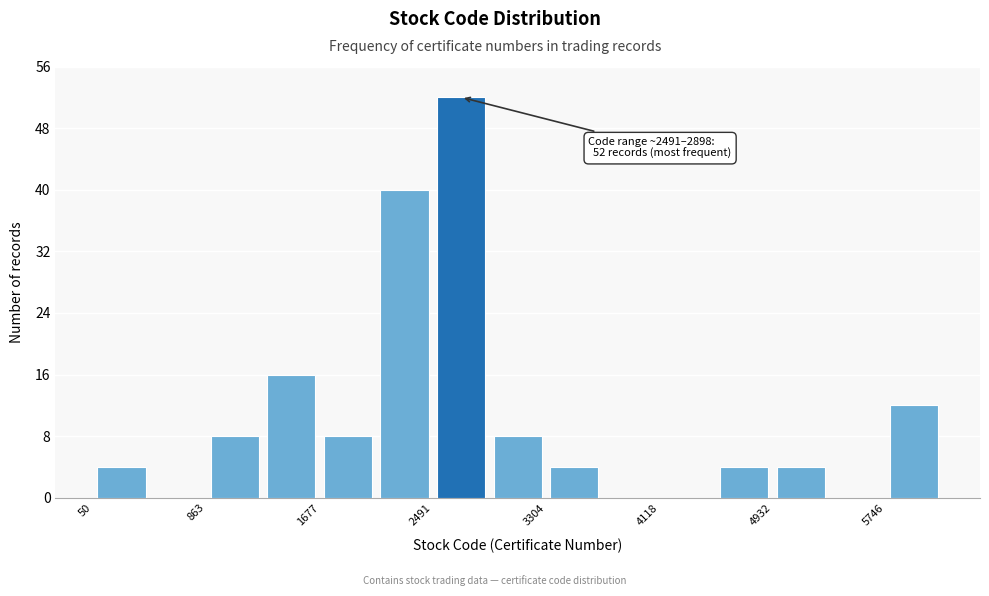

Over which range of the x-axis is the bar tallest?

2500 to 2900